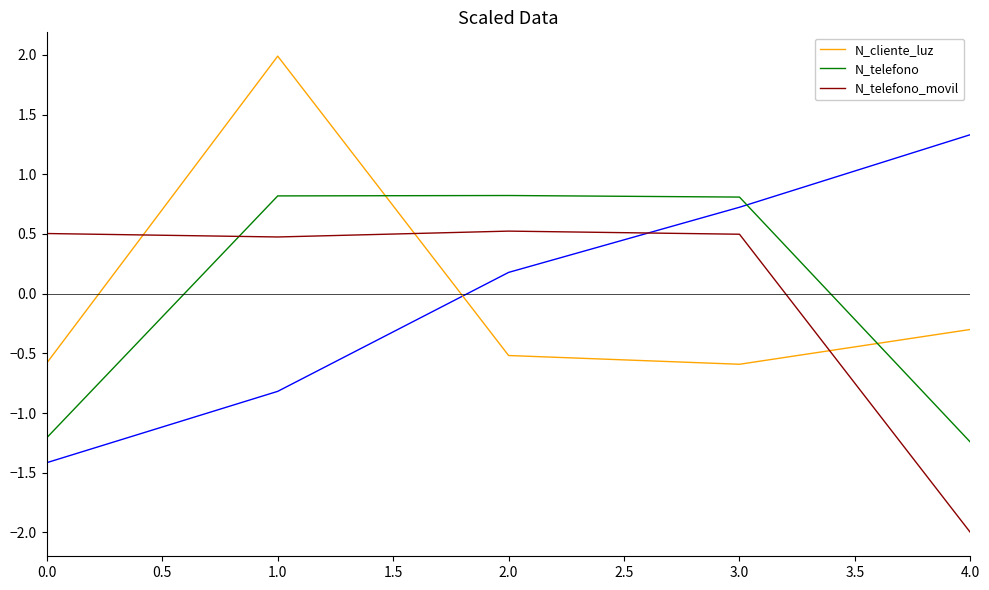

How many values in N_cliente_luz are below zero?

4